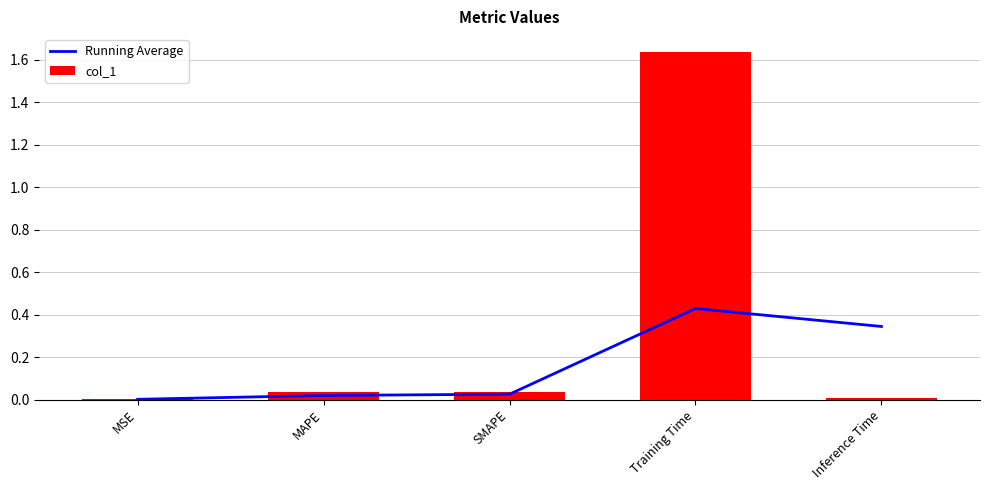

The Running Average series shows 0.0 at MAPE. True or false?

True